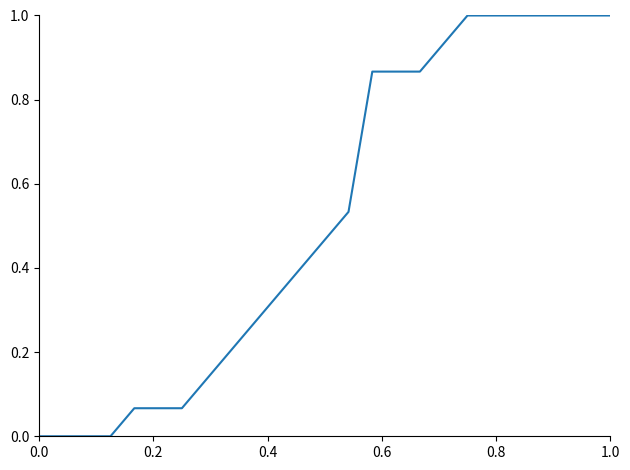

What is the greatest value displayed?

1.0